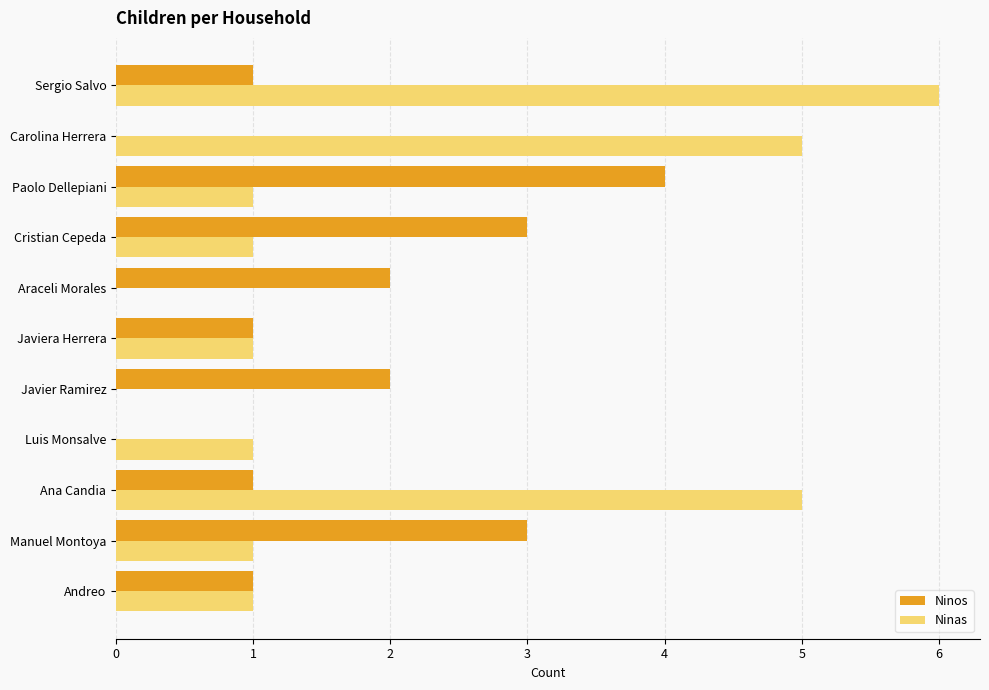

Which series changed the most between Araceli Morales and Carolina Herrera?

Ninas